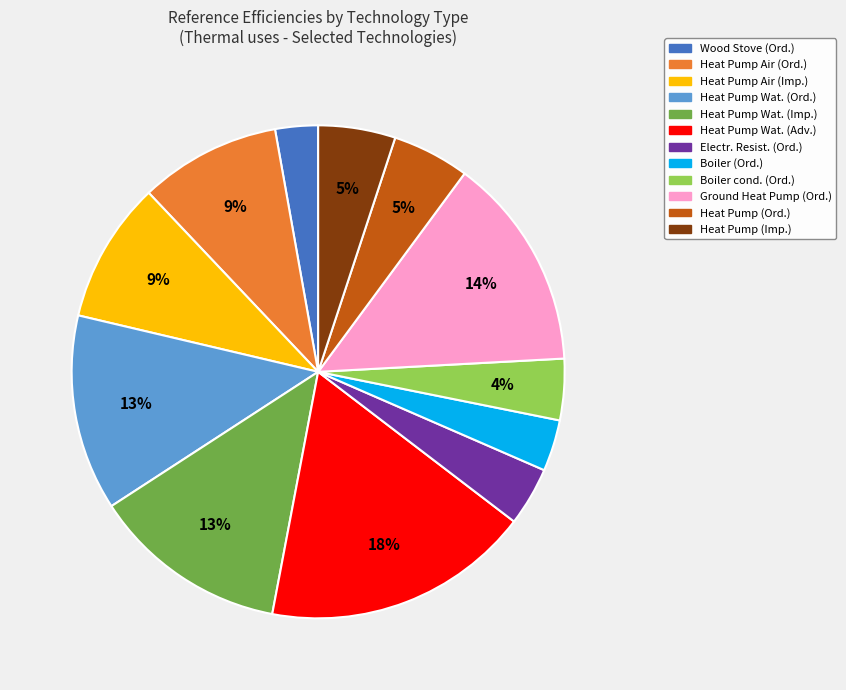

Count the number of slices in the pie.

12